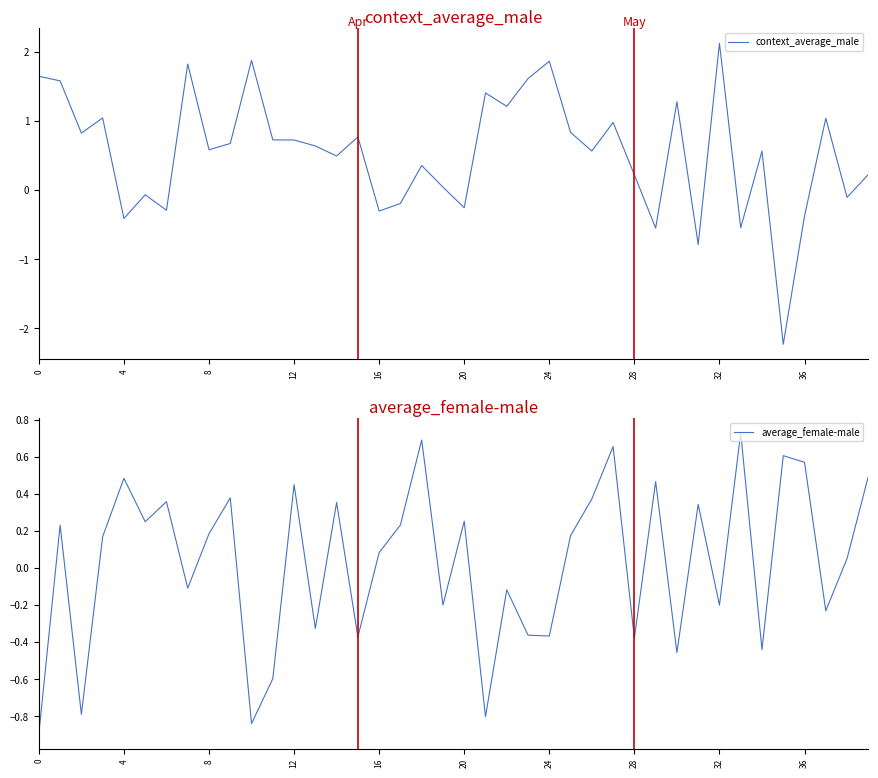

What is the difference between the maximum and minimum values in the context_average_male series?

4.3